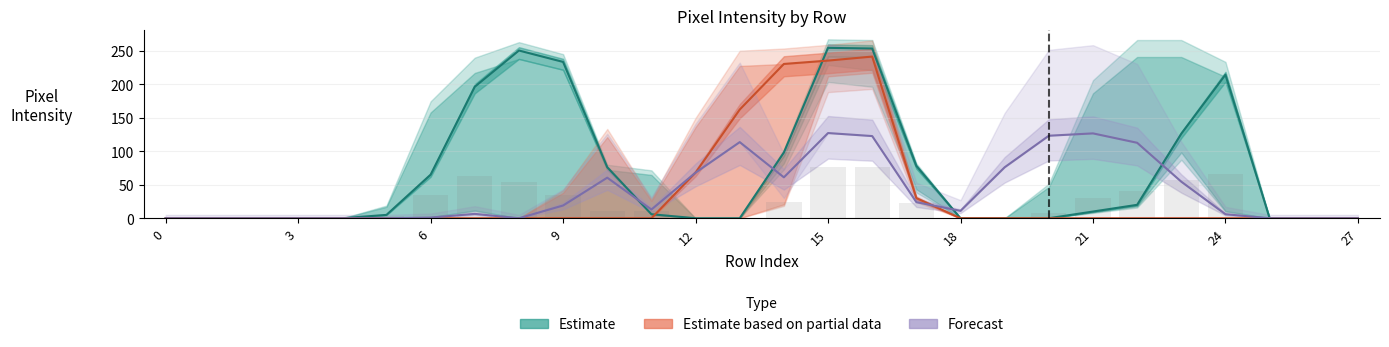

At which label is Estimate based on partial data closest to 120?

13